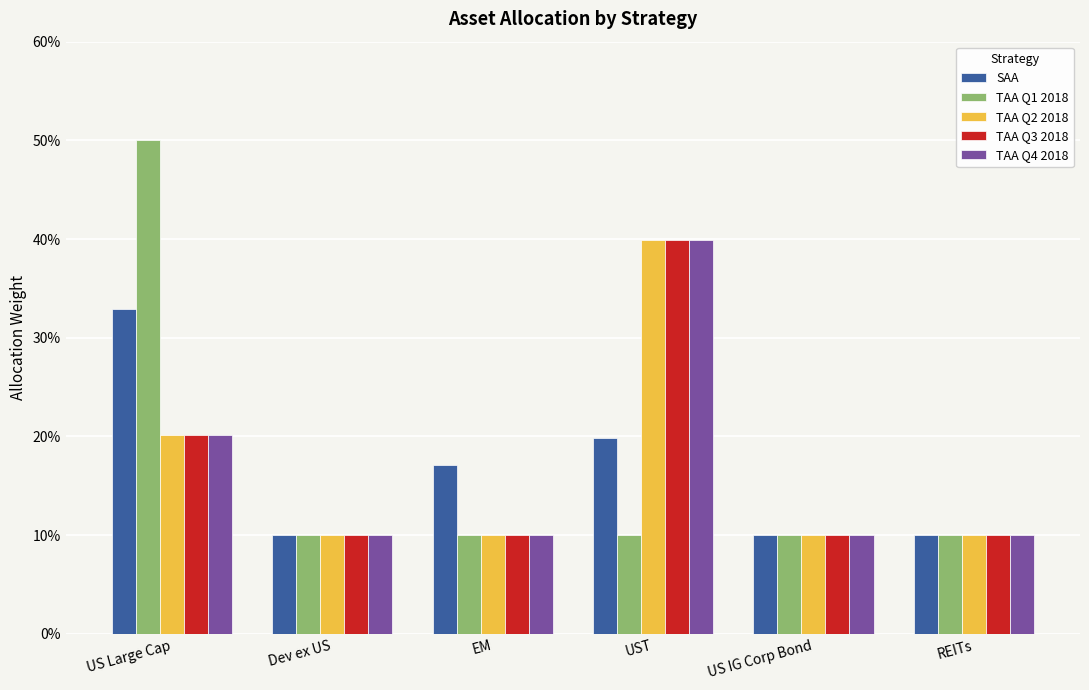

Which series has the widest spread of values?

TAA Q1 2018